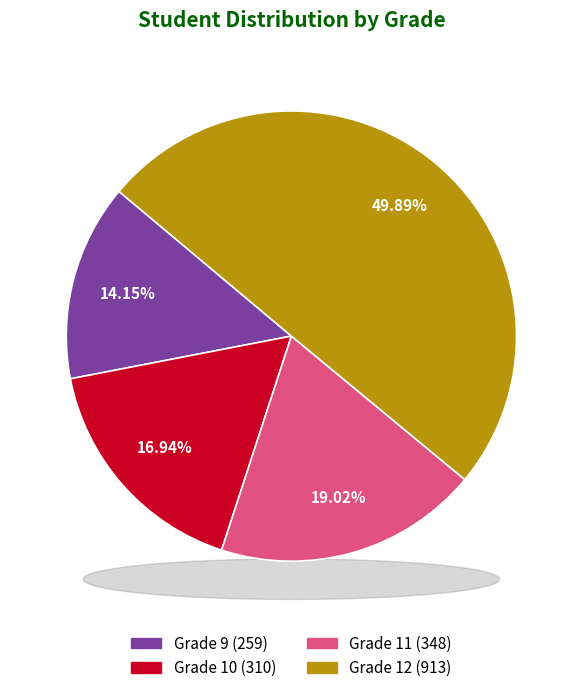

What is the total percentage of 12 and 9?

64.0%